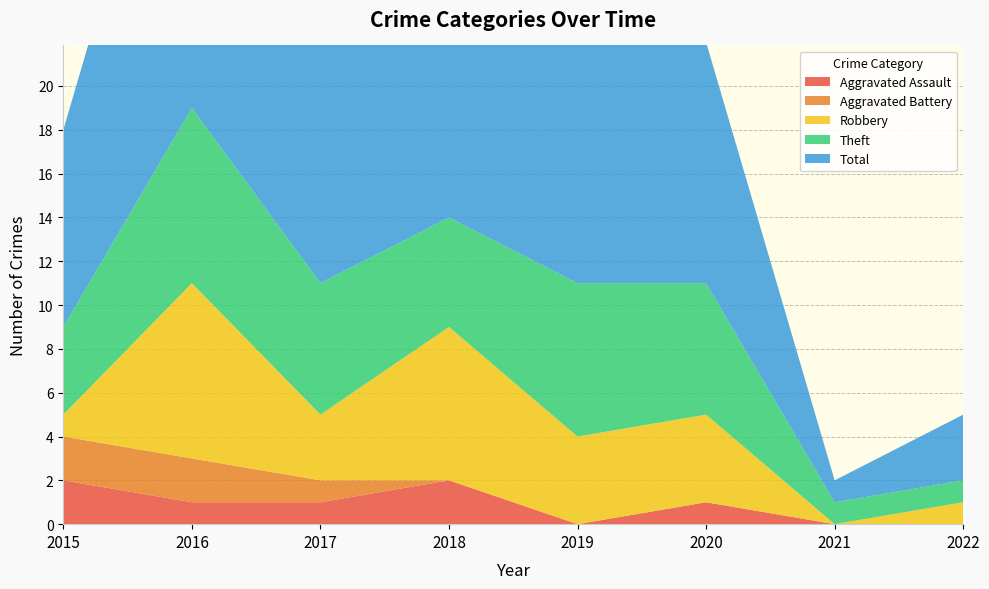

Reading left to right, transcribe all the data shown in this chart.

Aggravated Assault: 2	1	1	2	0	1	0	0
Aggravated Battery: 2	2	1	0	0	0	0	0
Robbery: 1	8	3	7	4	4	0	1
Theft: 4	8	6	5	7	6	1	1
Total: 9	19	11	14	11	11	1	3